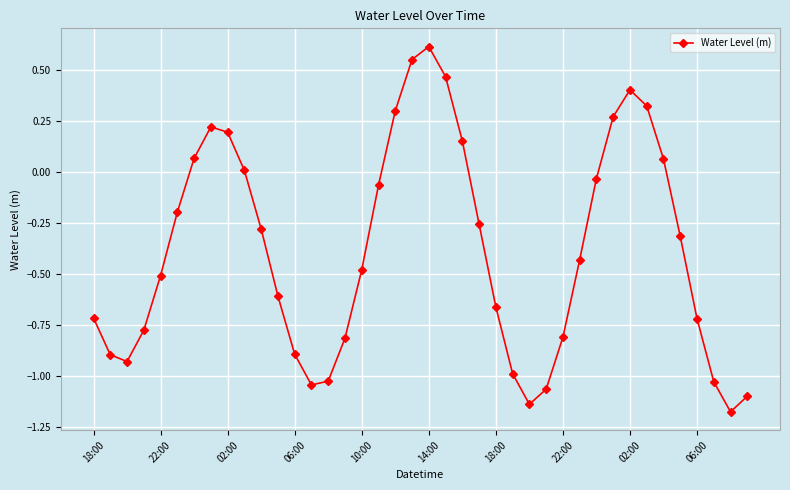

What is the value of the 33rd point from the left?

0.4